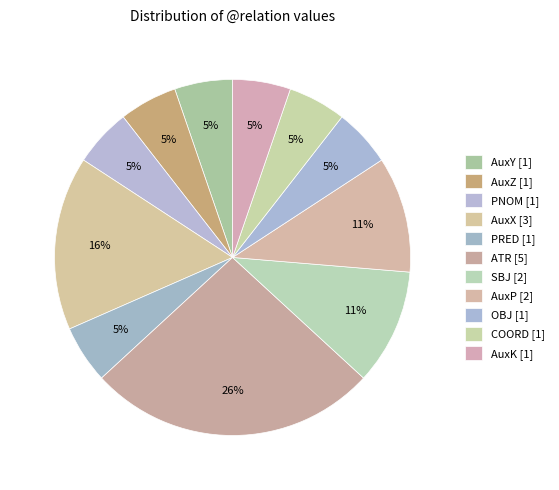

How many slices are in this pie chart?

11